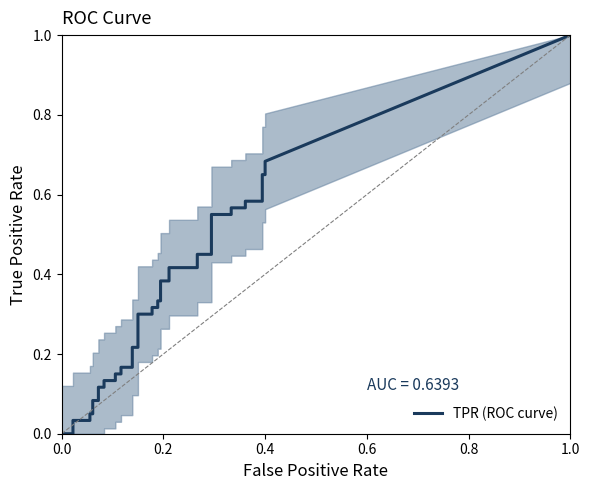

How many series are shown in this chart?

2